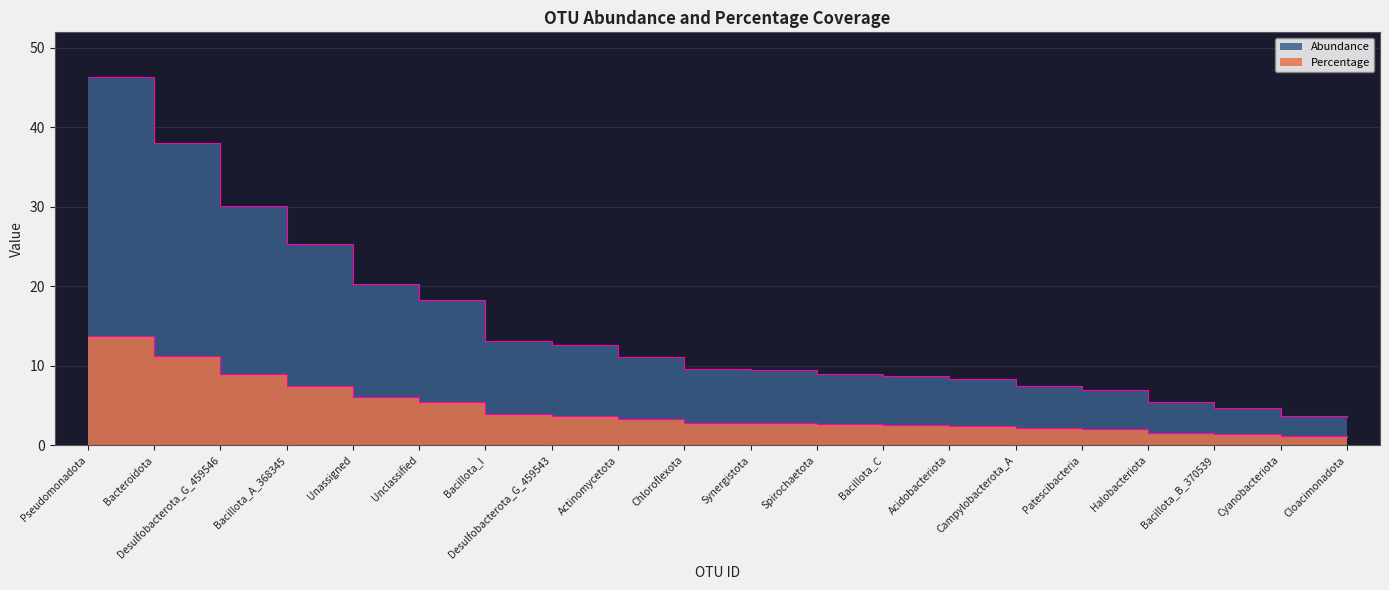

What is the difference between the second highest and minimum values in the Abundance series?

34.4